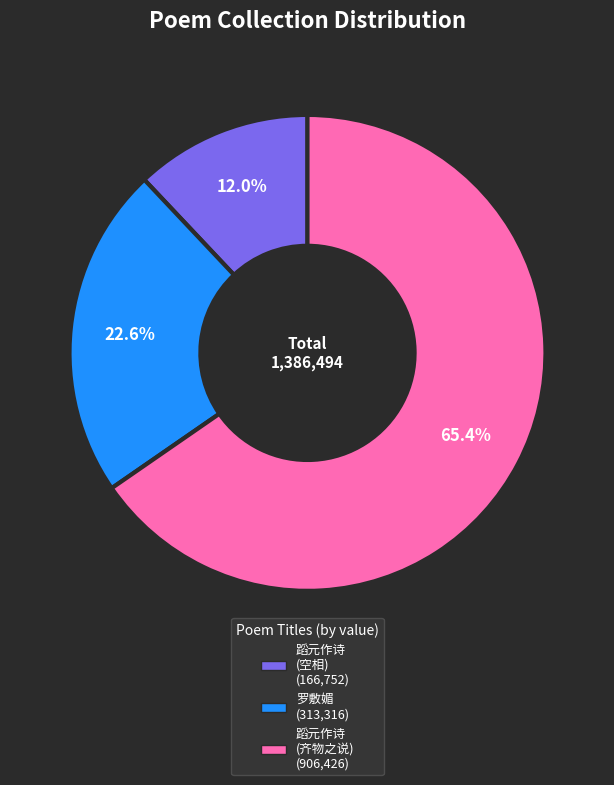

How many segments does this pie chart have?

3